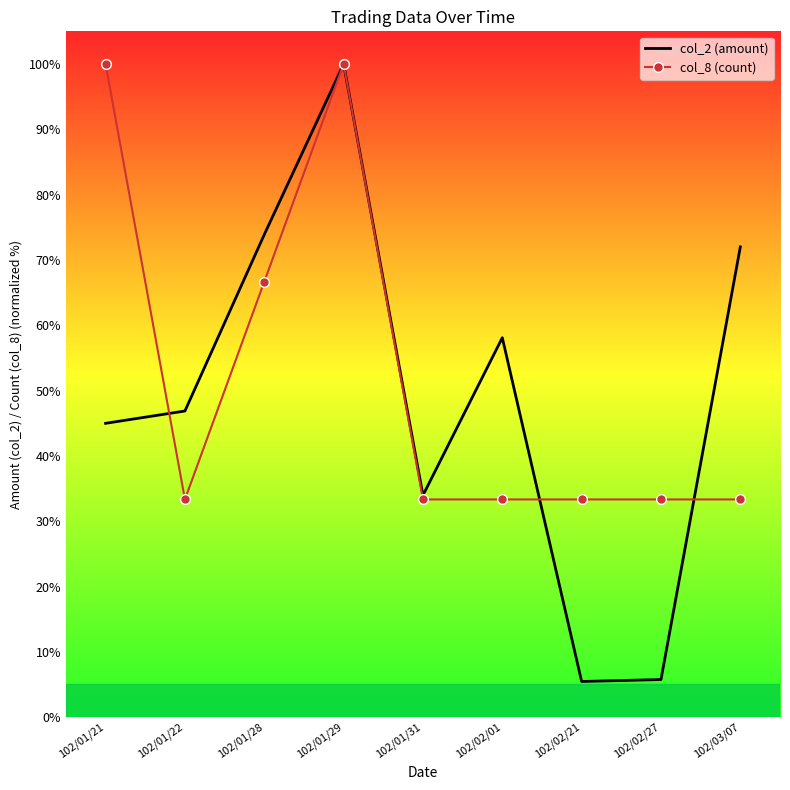

The col_8 (count) series shows 100.0 at 102/01/29. True or false?

True